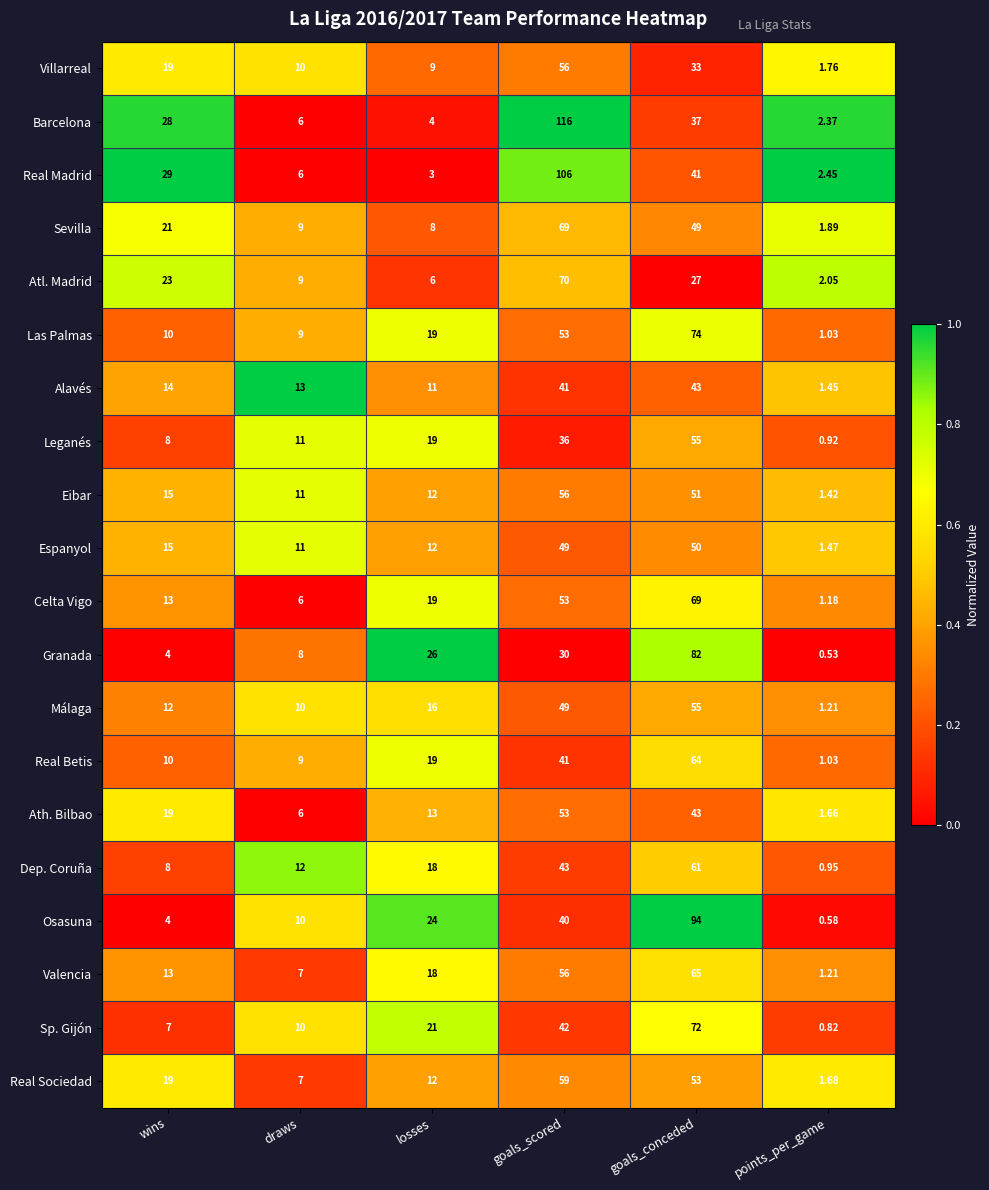

Which series has the widest spread of values?

Barcelona